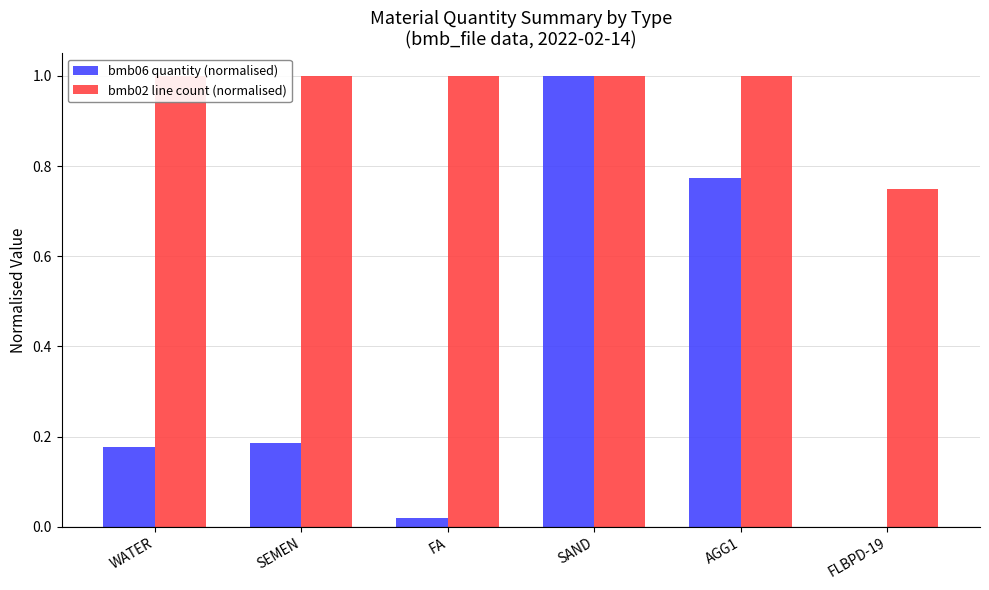

At FA, list the series in order from largest to smallest.

bmb02 line count (normalised), bmb06 quantity (normalised)